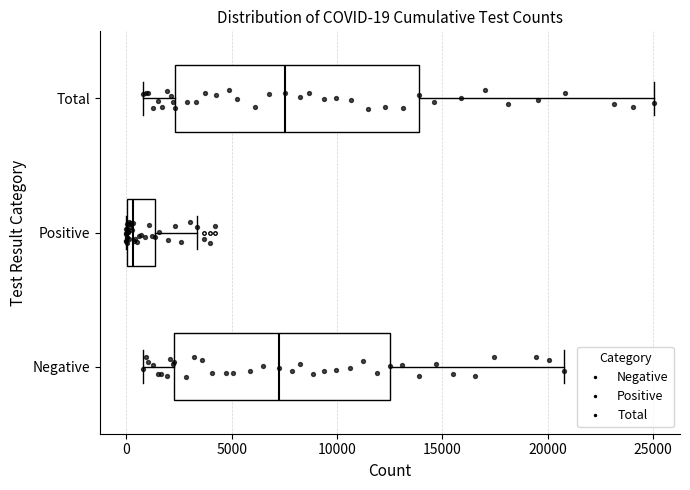

Which box is the widest, from its left edge to its right edge?

Total